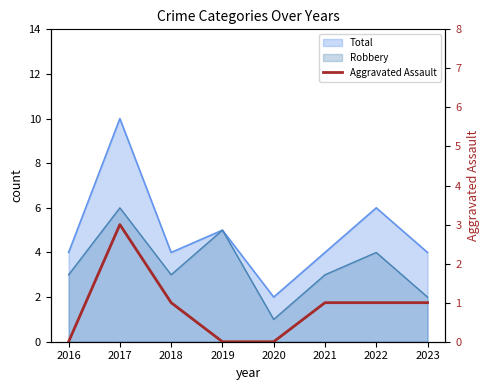

Is it true that the value at 2018 is 2?

False